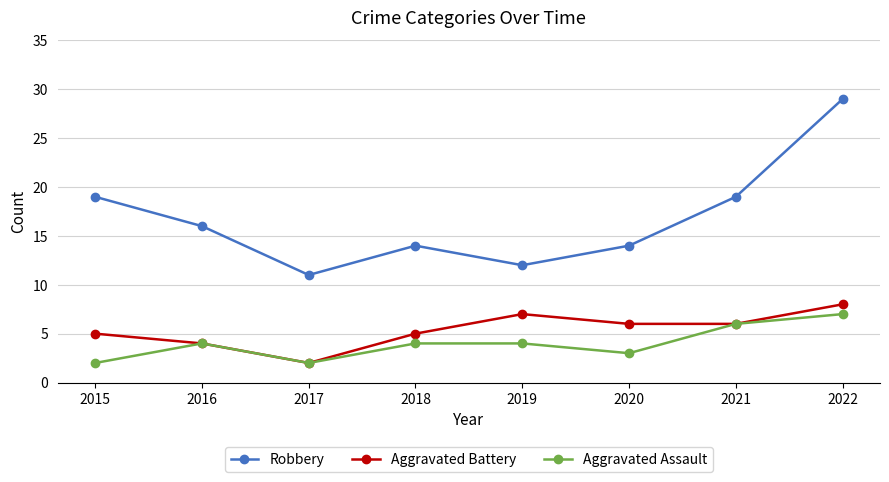

What is the spread (max minus min) of values at 2020?

11